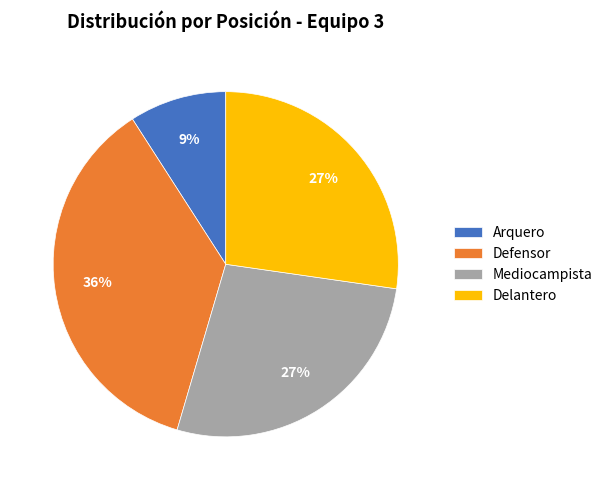

To the nearest percent, what is the difference between the largest and smallest slice percentages?

27%